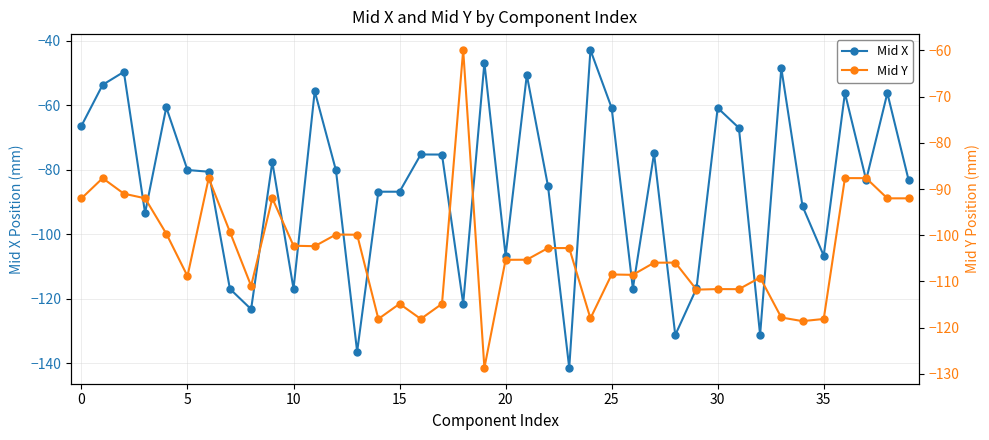

What is the difference between the maximum and minimum values in the Mid X series?

98.5